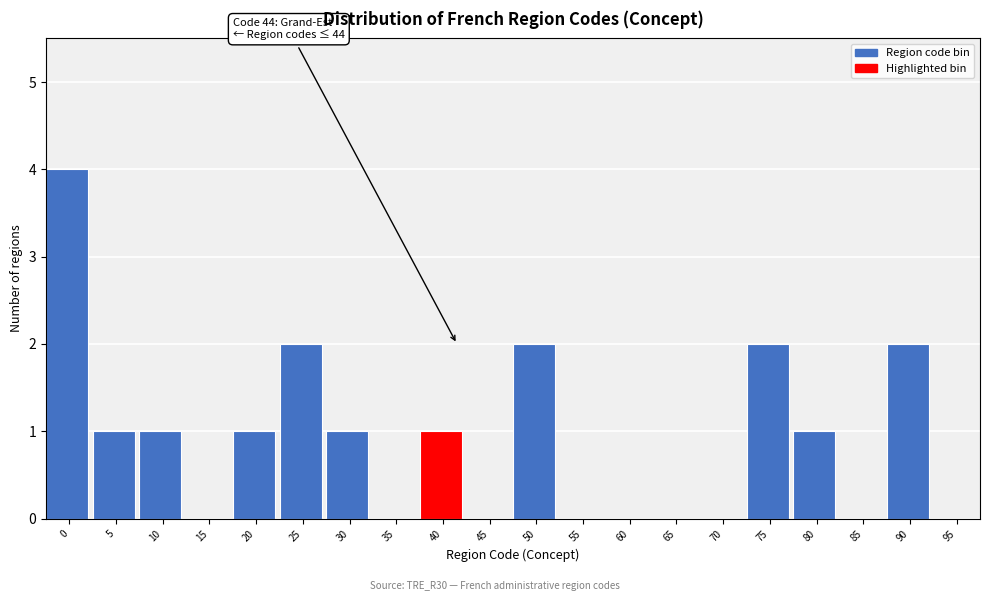

Reading left to right, transcribe all the data shown in this chart.

0=4	5=1	10=1	15=0	20=1	25=2	30=1	35=0	40=1	45=0	50=2	55=0	60=0	65=0	70=0	75=2	80=1	85=0	90=2	95=0